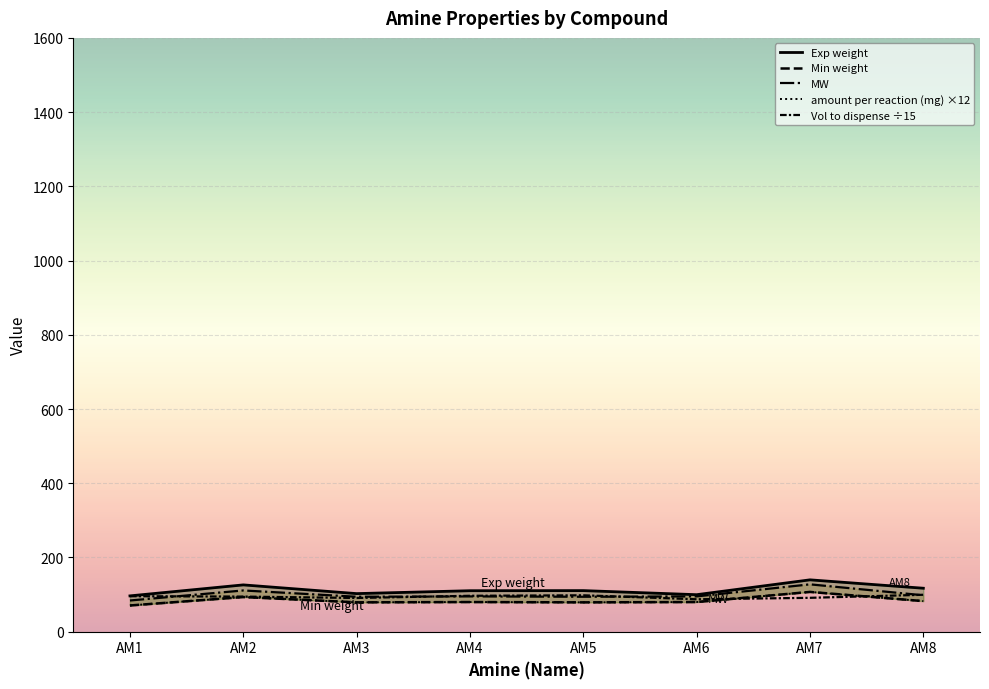

Reading right to left, list all the values displayed in this chart.

Exp weight: AM8=117.1	AM7=139.7	AM6=99.7	AM5=110.7	AM4=110.4	AM3=102.6	AM2=126.1	AM1=96.5
Min weight: AM8=82.4	AM7=107.2	AM6=79.9	AM5=79.1	AM4=79.9	AM3=79.1	AM2=93.3	AM1=70.6
MW: AM8=98.1	AM7=127.6	AM6=95.1	AM5=94.1	AM4=95.1	AM3=94.1	AM2=111.1	AM1=84.1
amount per reaction (mg) ×12: AM8=82.4	AM7=107.2	AM6=79.9	AM5=79.1	AM4=79.9	AM3=79.1	AM2=93.3	AM1=70.6
Vol to dispense ÷15: AM8=99.5	AM7=91.3	AM6=87.4	AM5=98.0	AM4=96.7	AM3=90.8	AM2=94.6	AM1=95.6